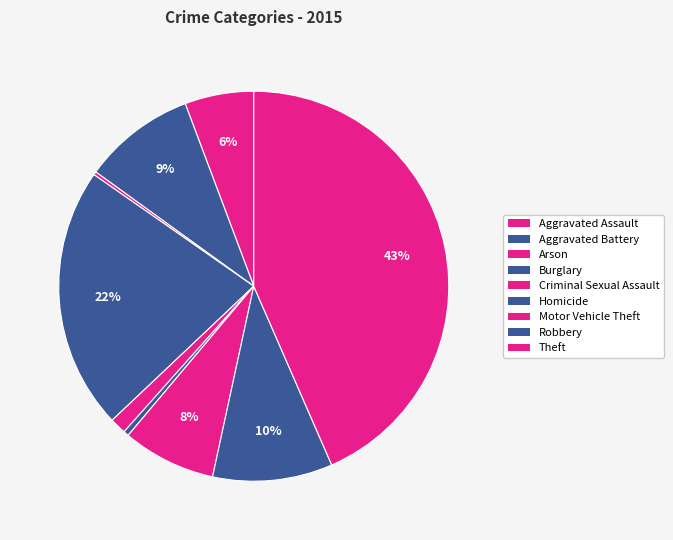

Which has a higher value, Theft or Motor Vehicle Theft?

Theft